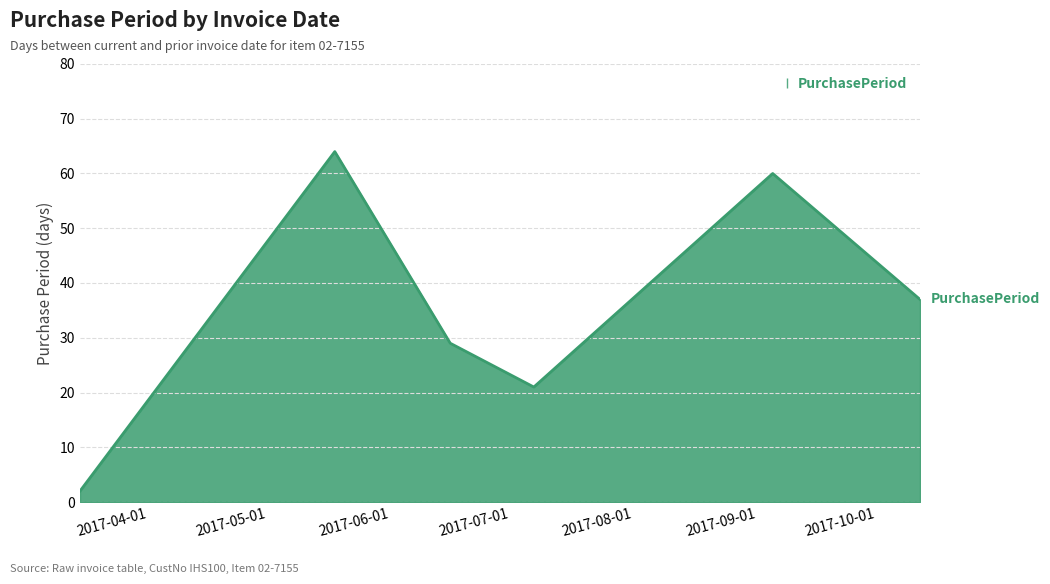

What is the average value?

36